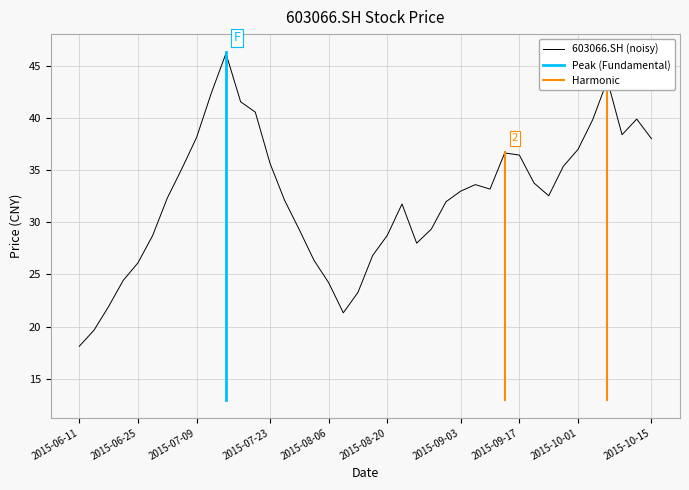

True or false: the data has more than 0 interior local peaks.

True